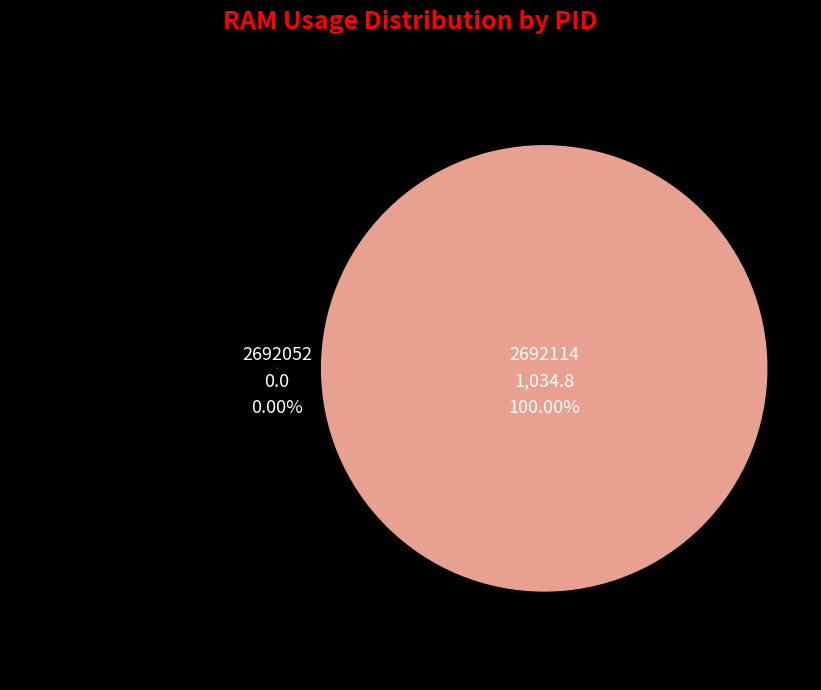

Is 2692114 the majority of the pie?

Yes